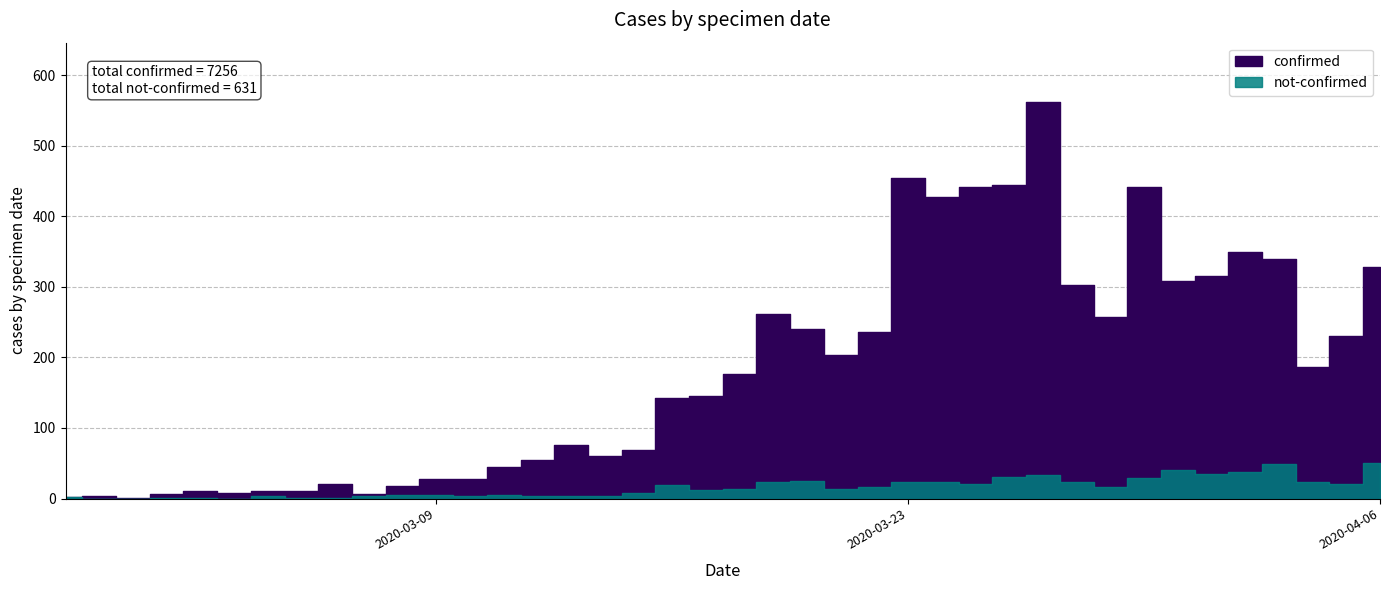

Rank the series by their average value, from lowest to highest.

not-confirmed, confirmed